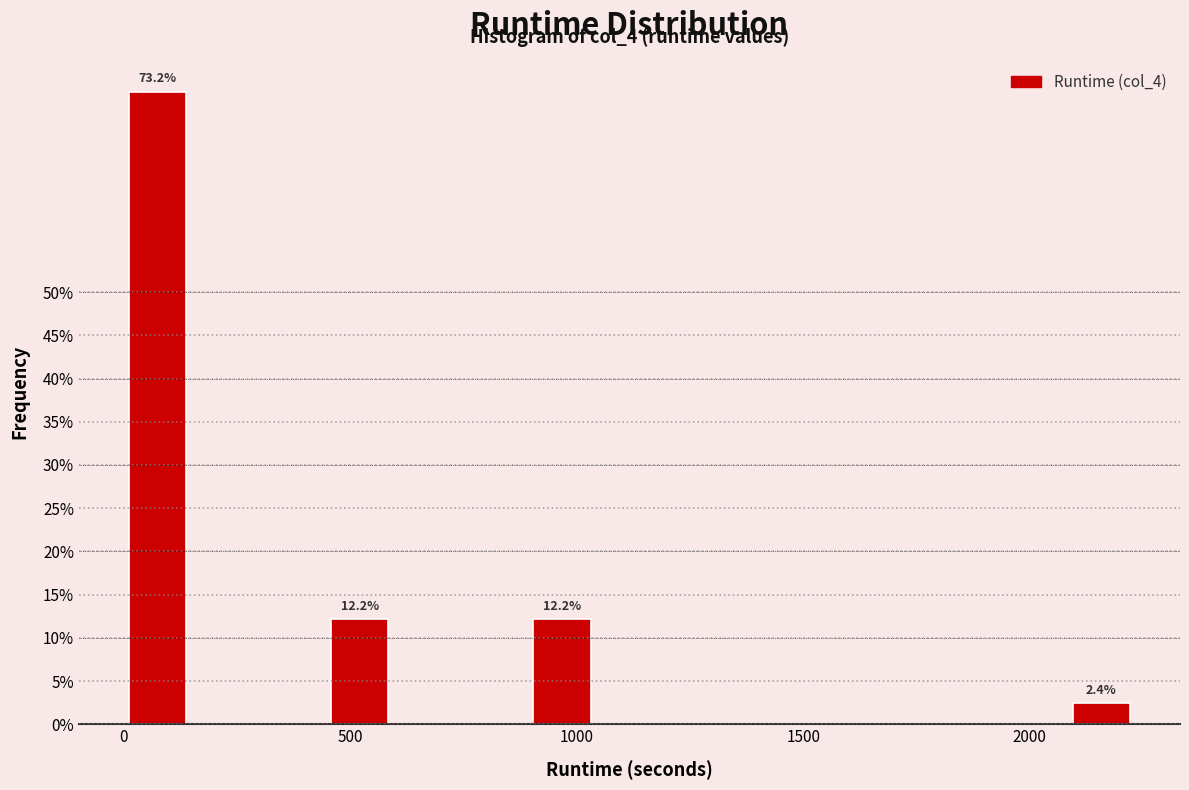

Around what value on the x-axis is the tallest bar? Give the approximate position of its centre, as read against the axis.

100